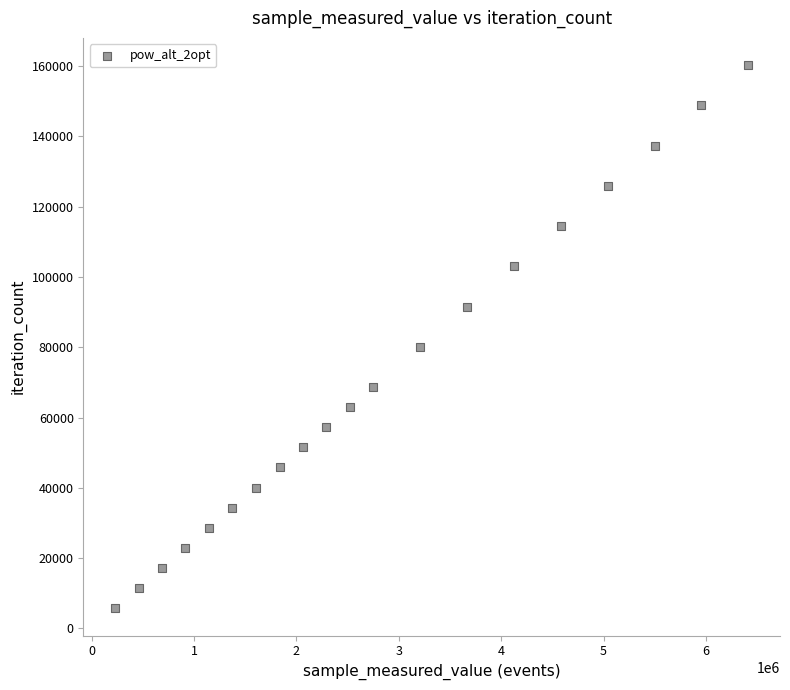

What Y value in the scatter plot is closest to 83012?

80150